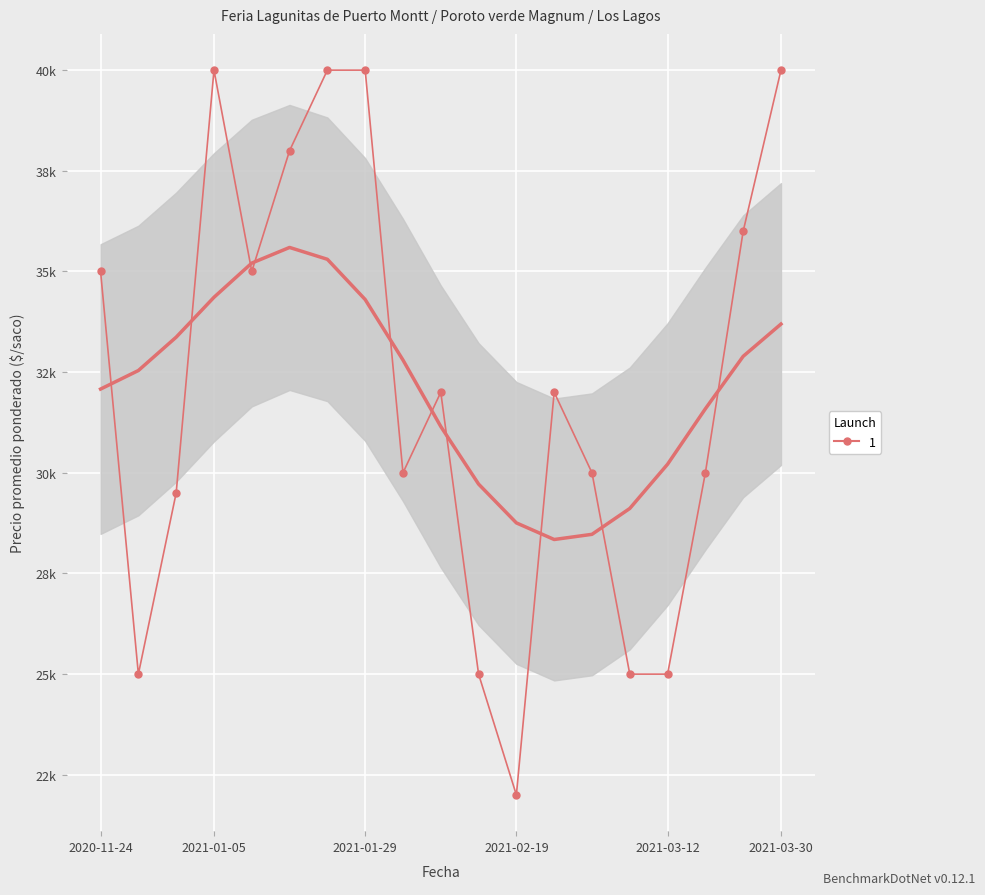

How many interior local valleys does the Precio maximo series have?

4